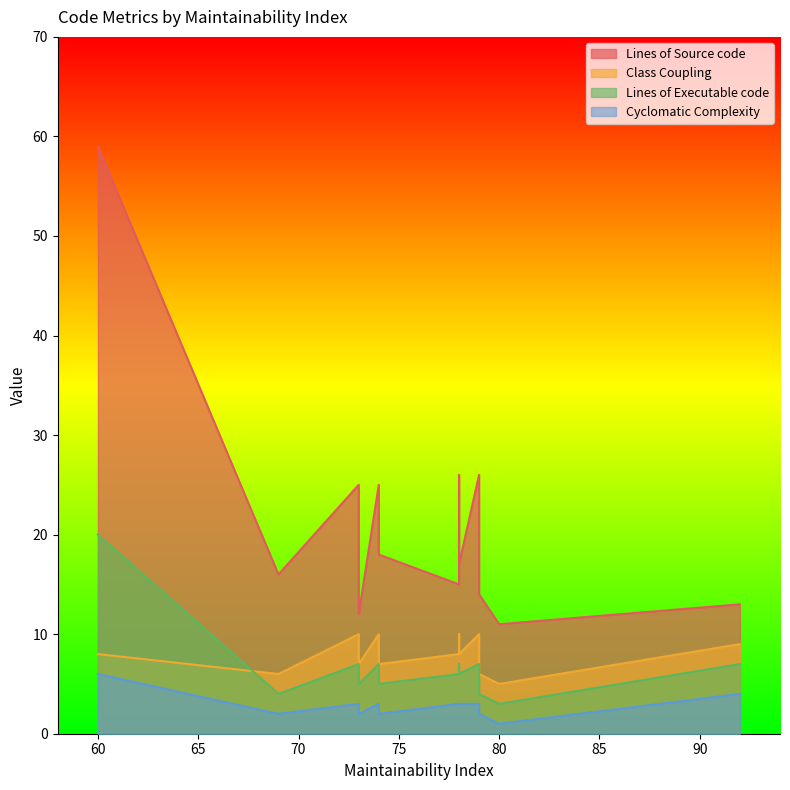

At which label does Lines of Source code reach its minimum?

80